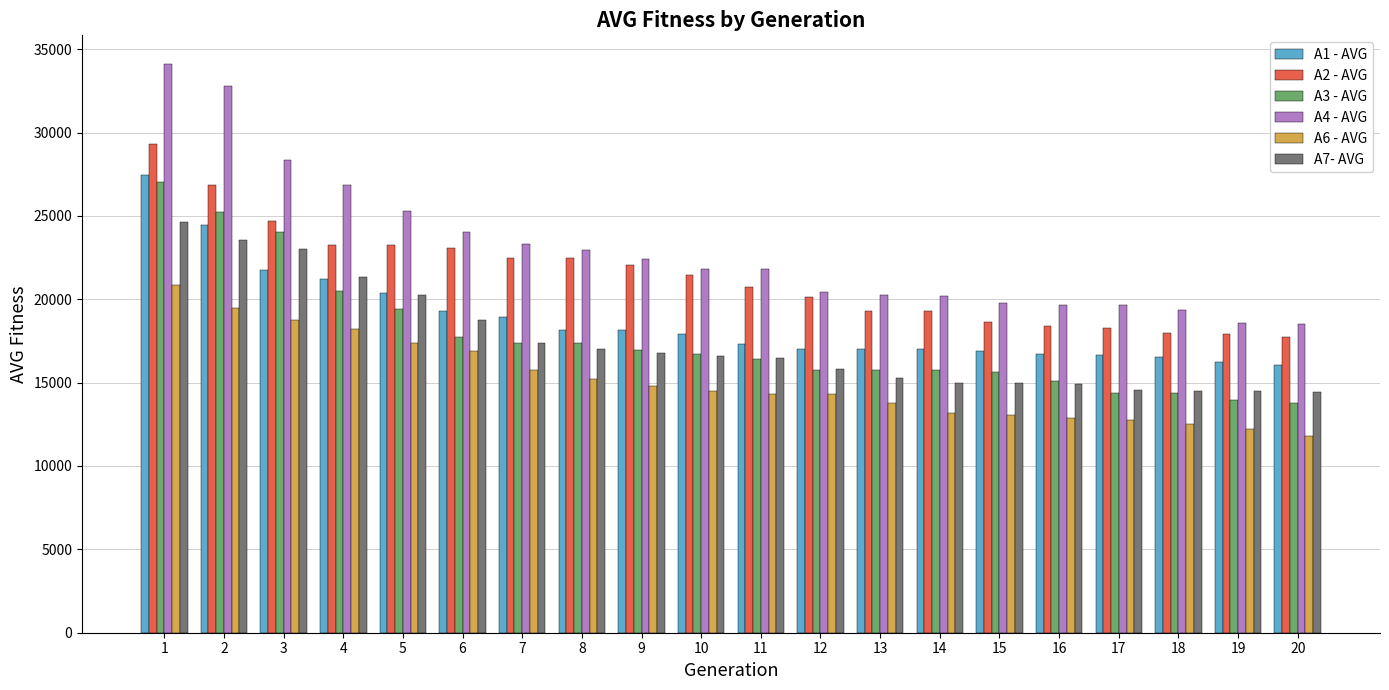

What is the average value of the A2 - AVG series?

21367.3